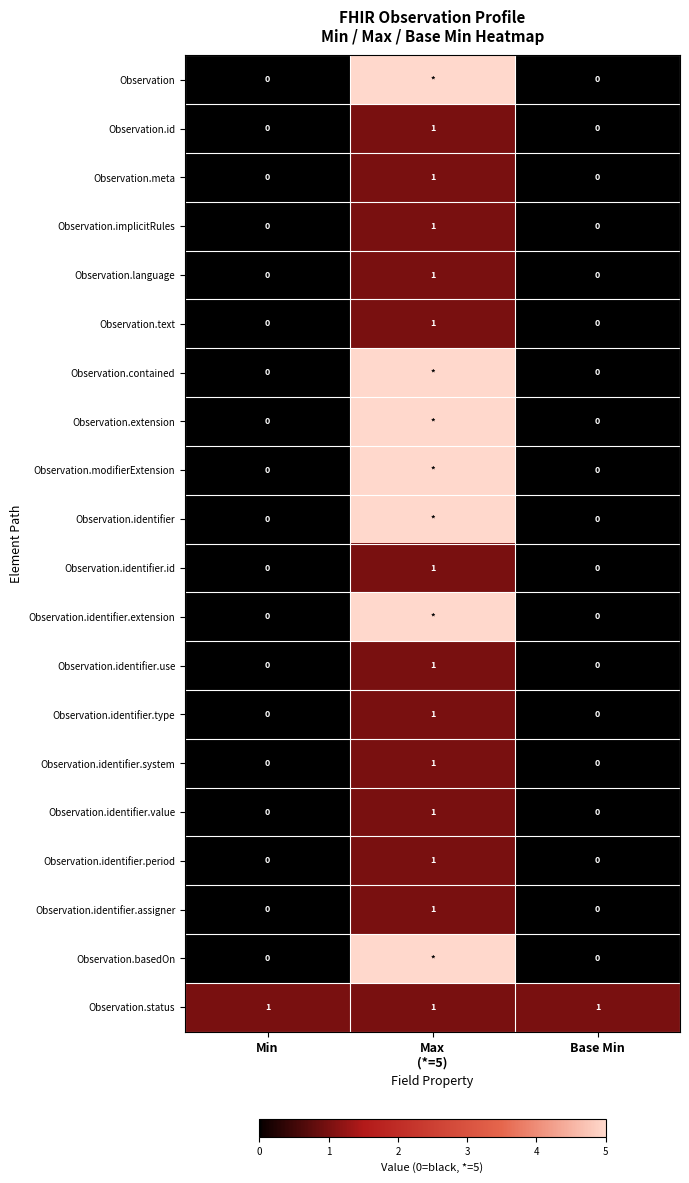

Is it true that Observation.identifier.assigner equals 0 at Base Min?

True